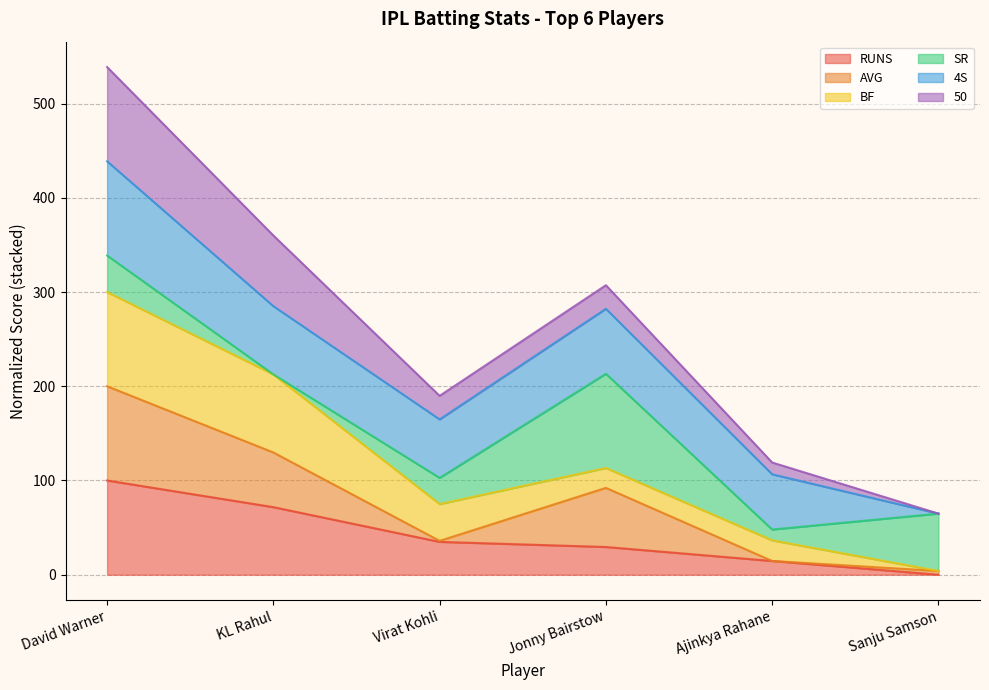

At which category is the sum across all series the highest?

David Warner